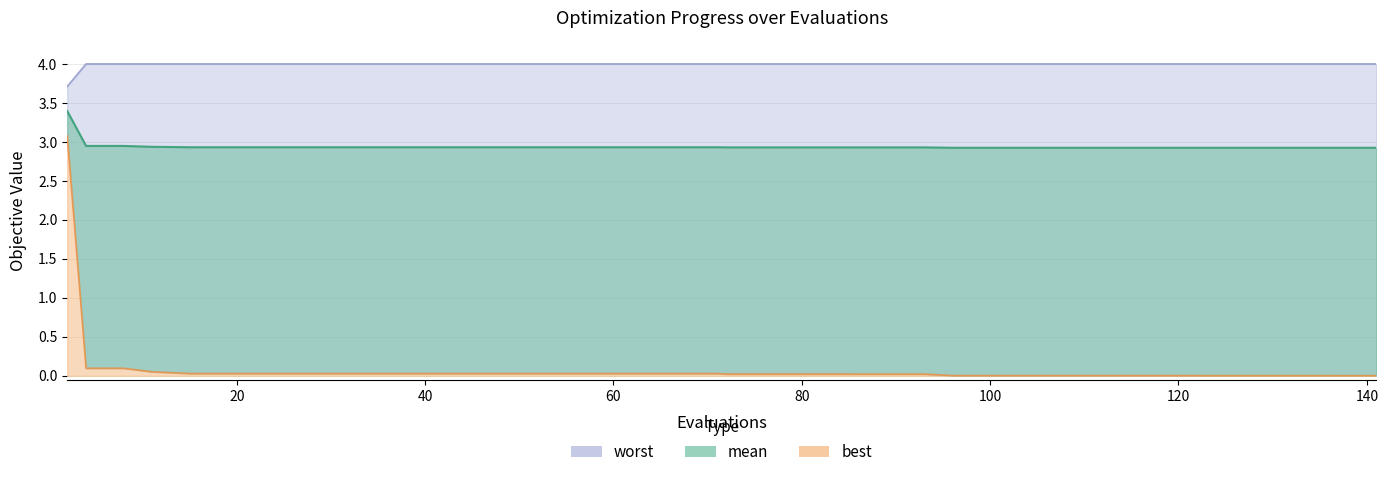

What are all the series names shown in the legend?

mean, best, worst